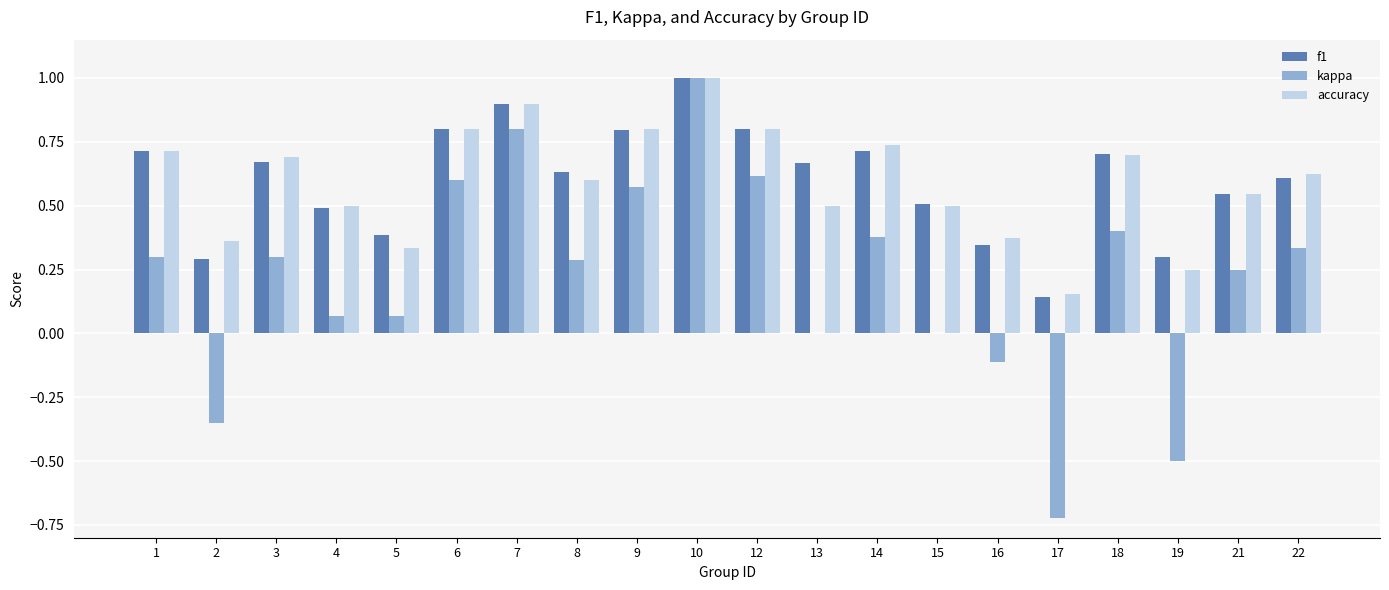

The value of f1 at 16 is 0.3. True or false?

True